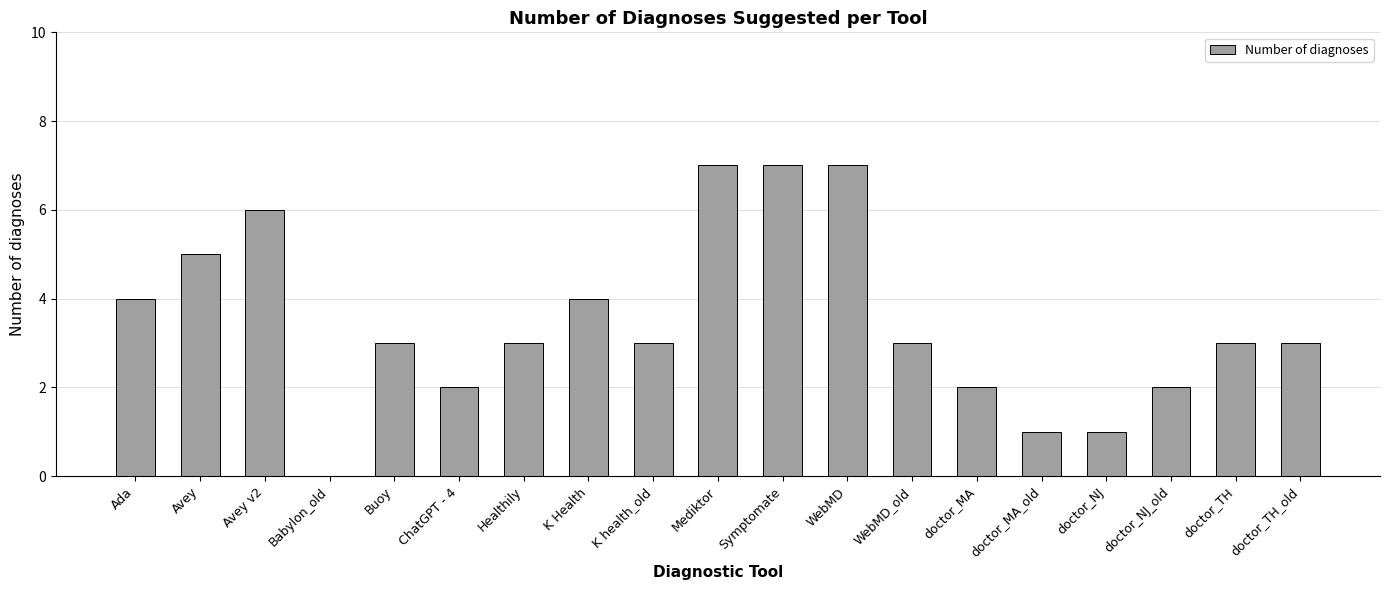

True or false: the data shows 0 at Babylon_old.

True